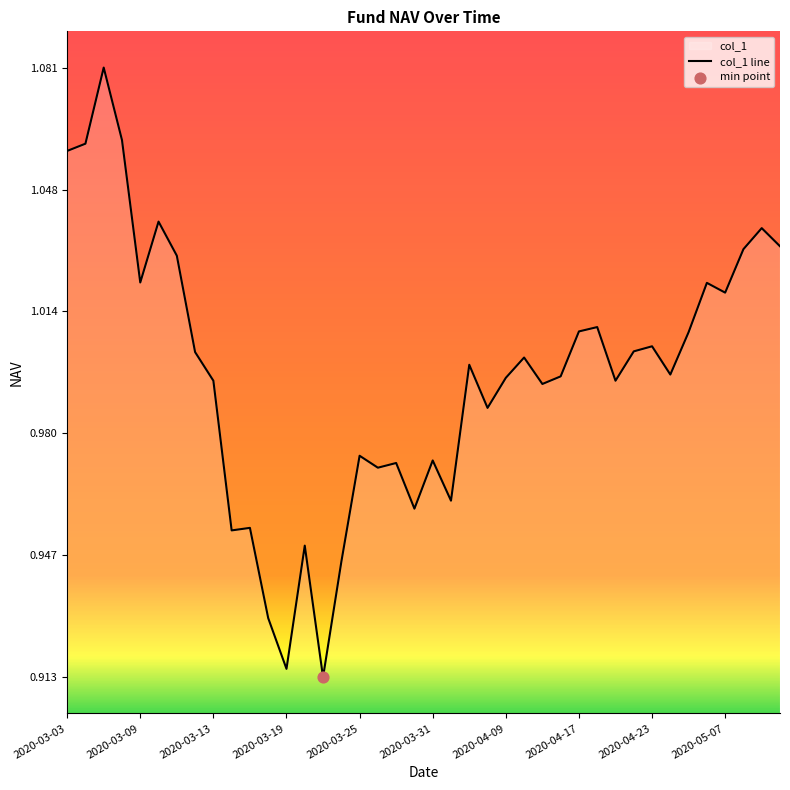

Which has a higher value, 2020-03-13 or 2020-03-05?

2020-03-05